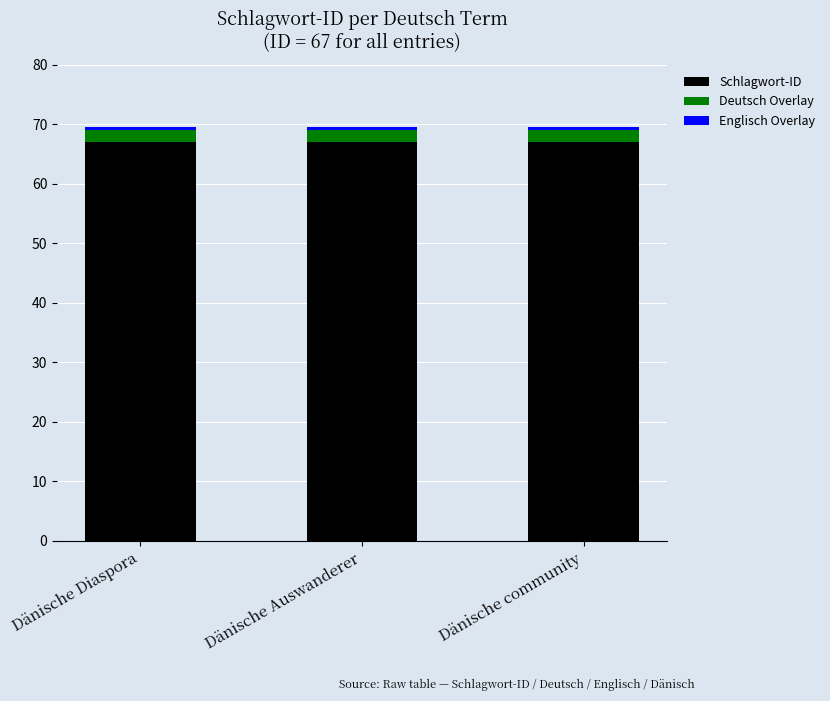

True or false: Schlagwort-ID has a value of 67.0 at Dänische Diaspora.

True